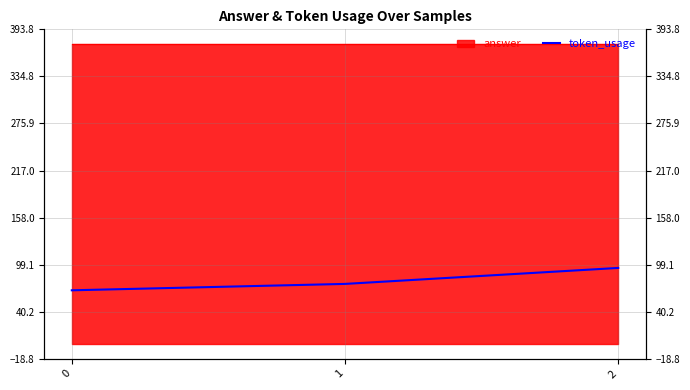

Which label corresponds to the largest value in the chart?

2